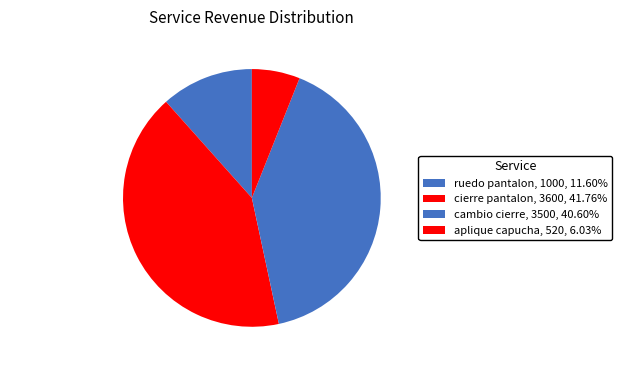

How many slices are in this pie chart?

4